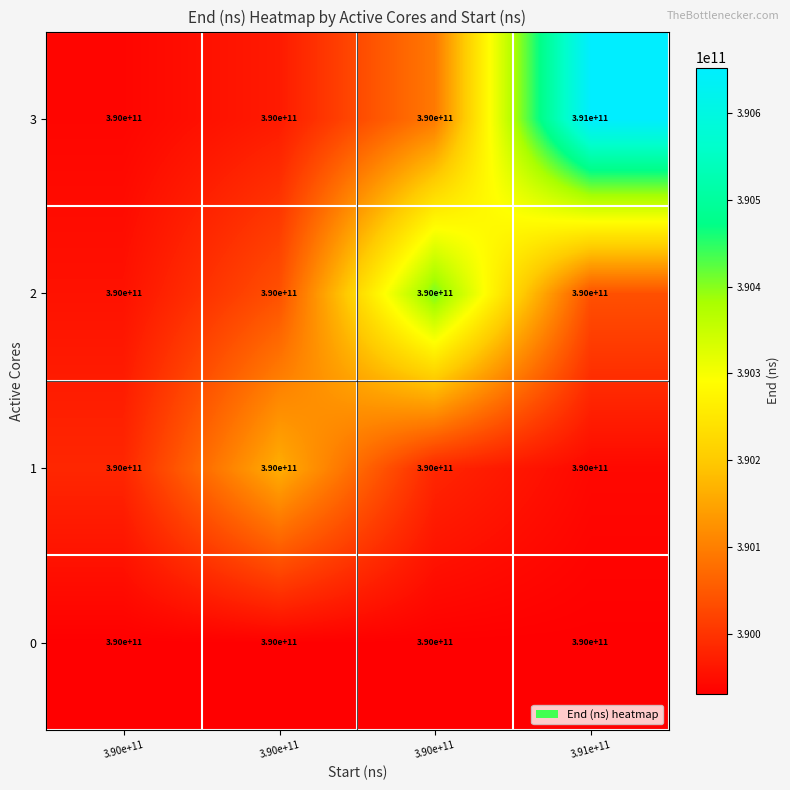

How many data points does each series have?

4